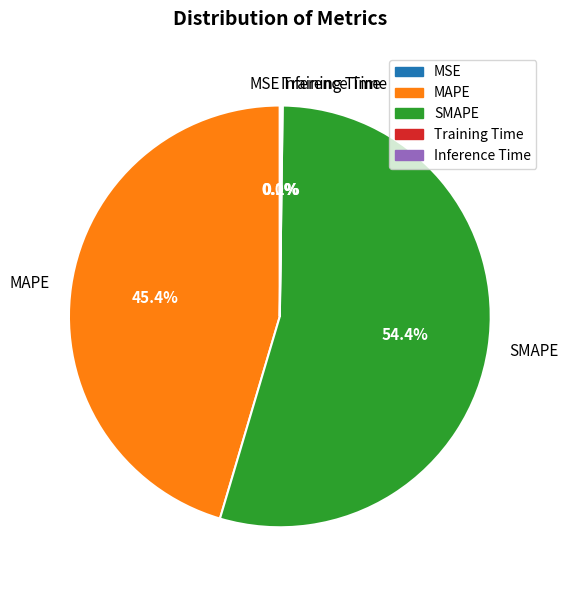

Is there any slice that represents more than half of the pie?

Yes